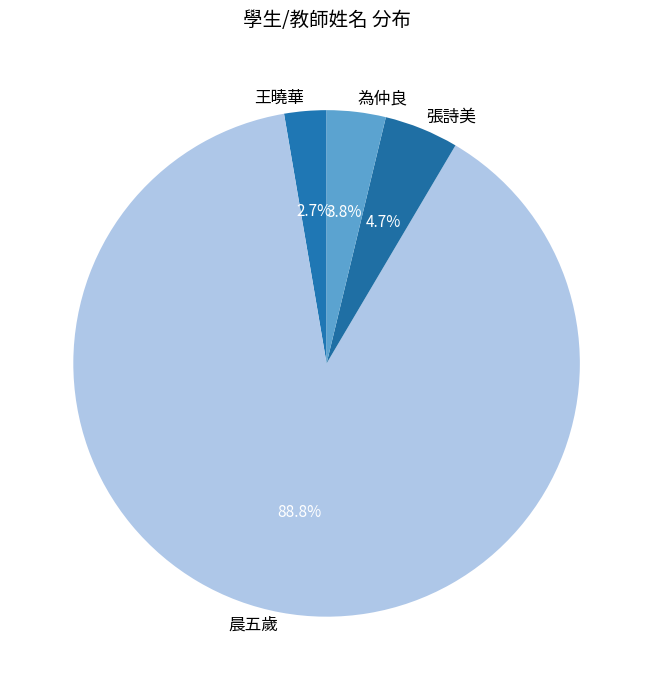

Does 張詩美 account for over 50% of the chart?

No